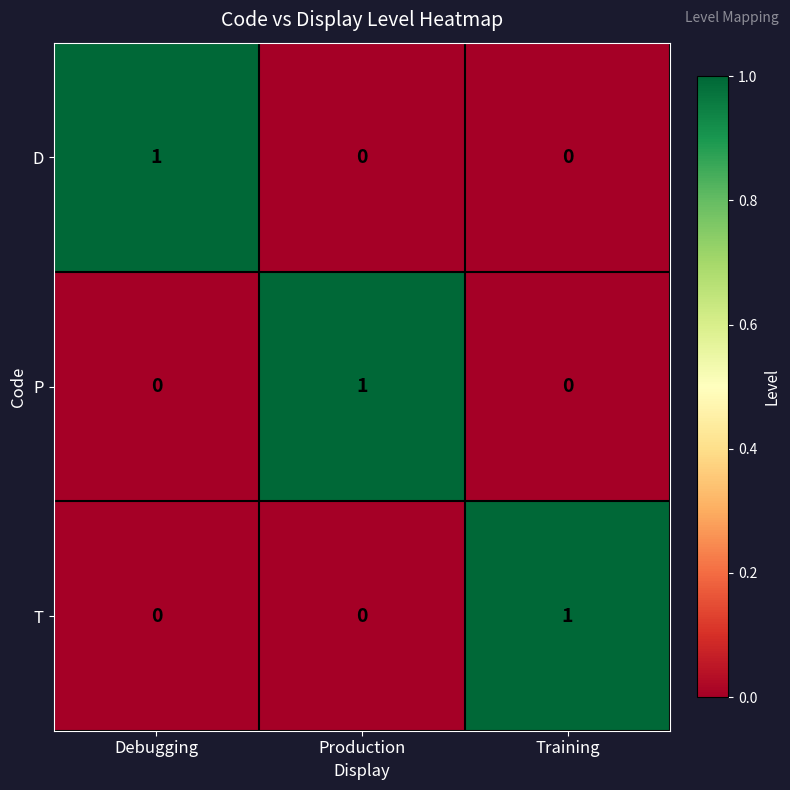

Is it true that D equals 0 at Training?

True